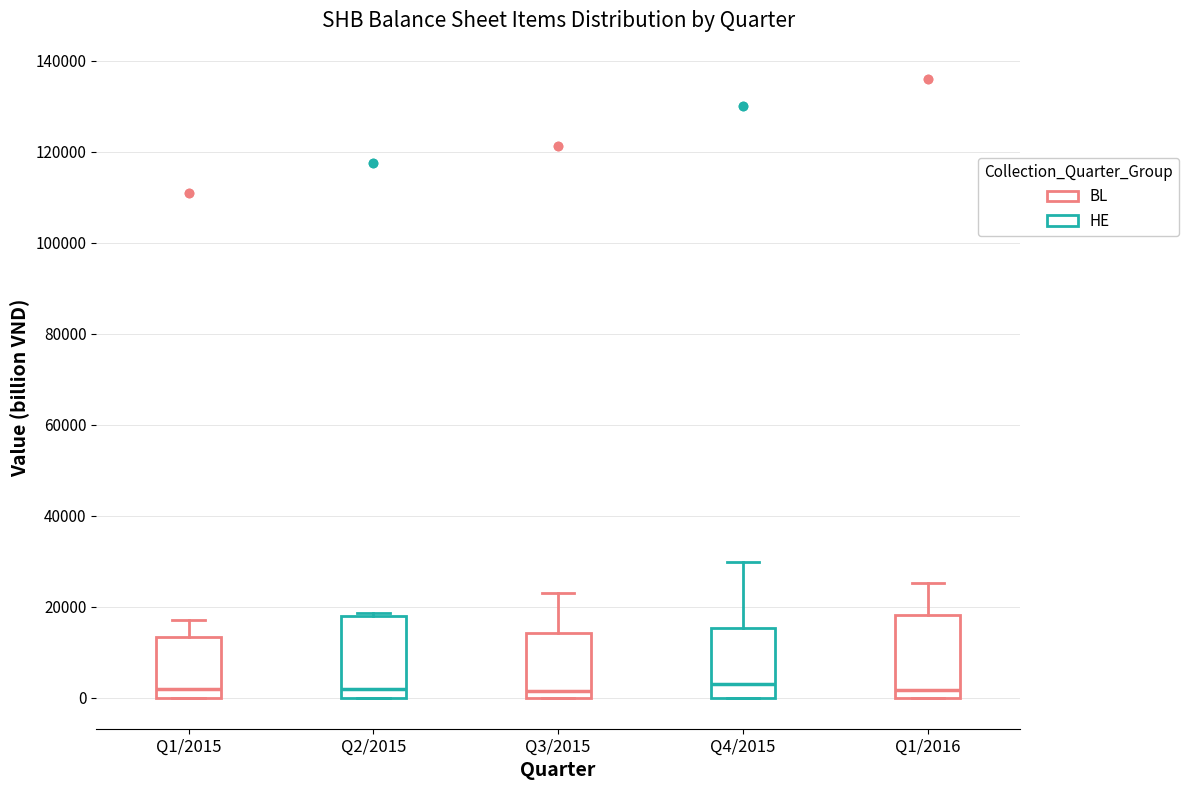

Where is the upper edge of the box for Q1/2016 on the y-axis? The values are not printed on the chart, so give them approximately, as read against the axis.

18000